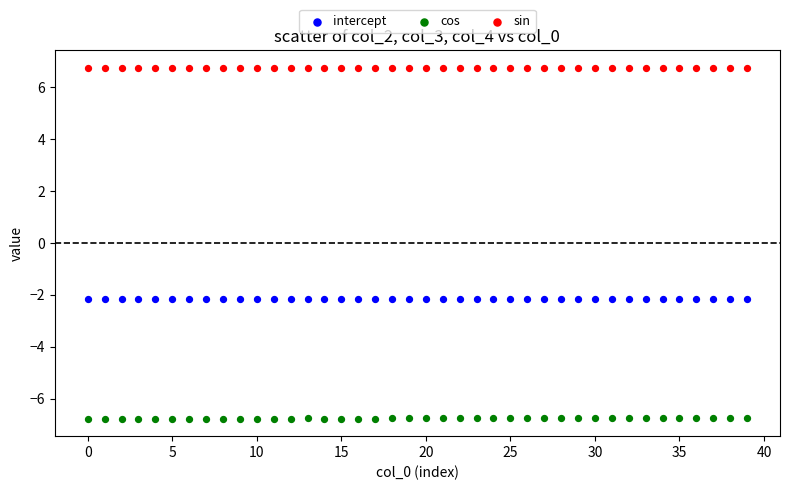

Which series contains the highest Y value?

sin